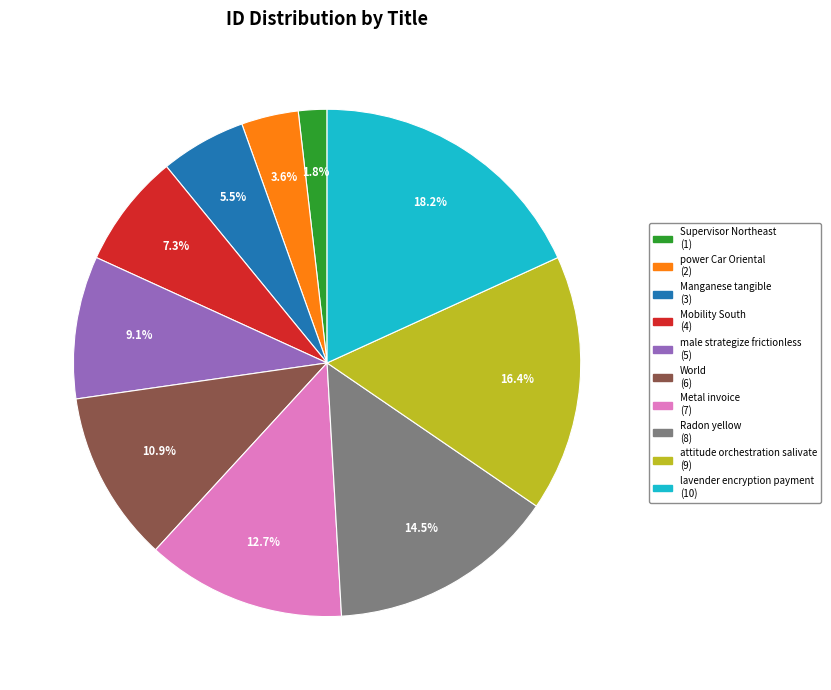

Rank the categories by value from lowest to highest.

Supervisor Northeast, power Car Oriental, Manganese tangible, Mobility South, male strategize frictionless, World, Metal invoice, Radon yellow, attitude orchestration salivate, lavender encryption payment